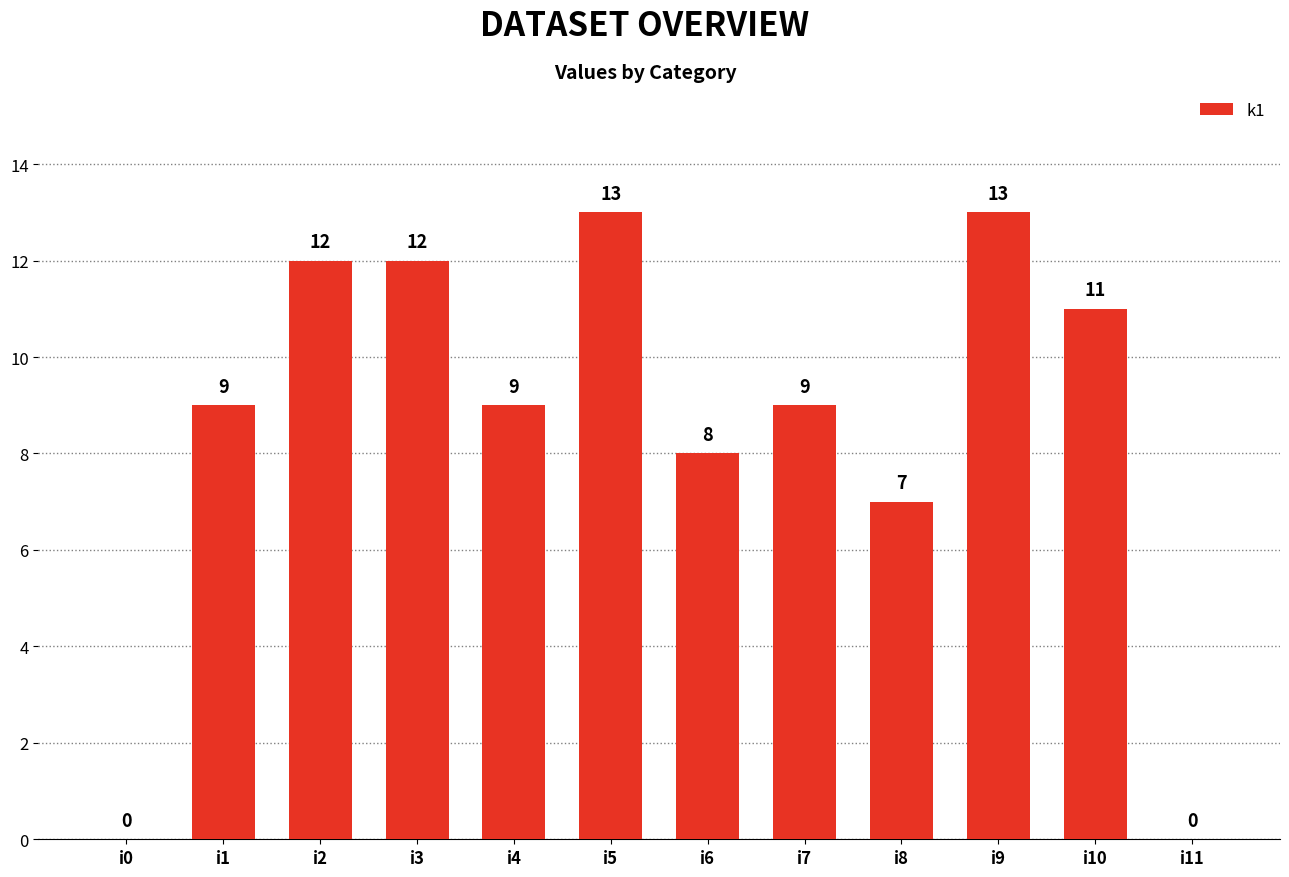

What is the sum of the values at i0 and i7?

9